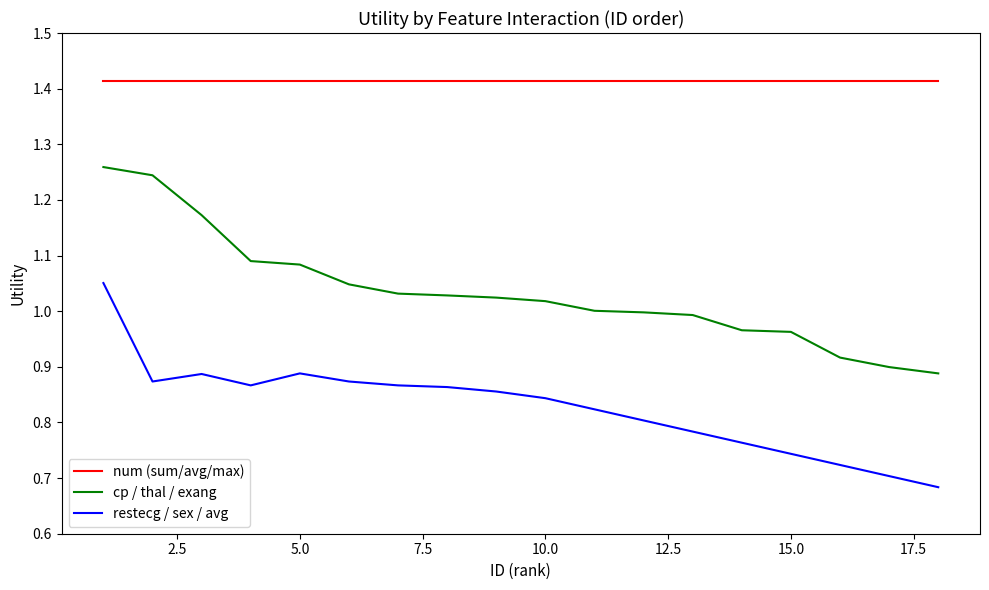

How many lines are shown in the chart?

3